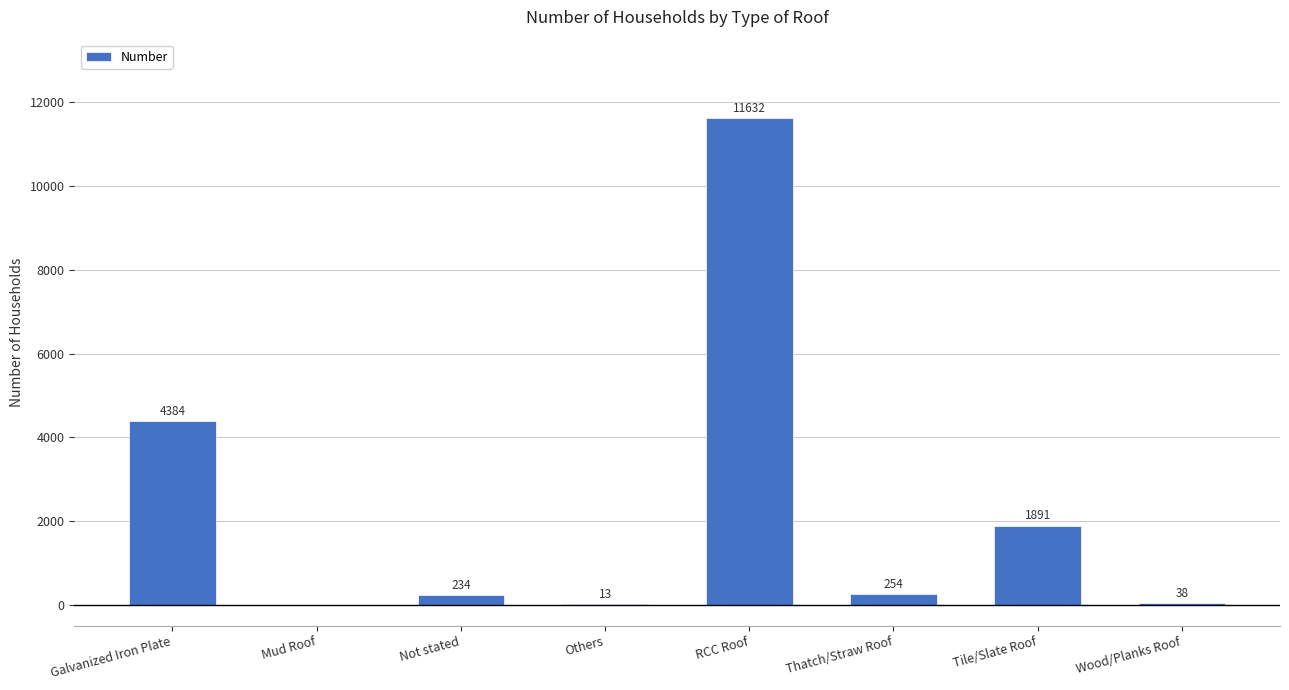

What is the average value?

2306